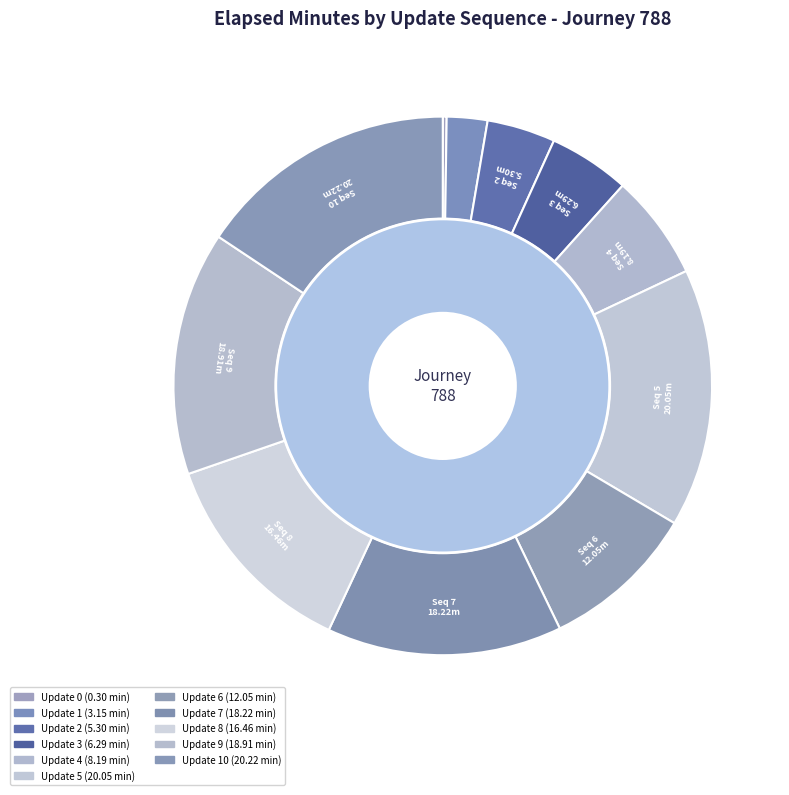

To the nearest percent, what portion does 2 represent?

4%